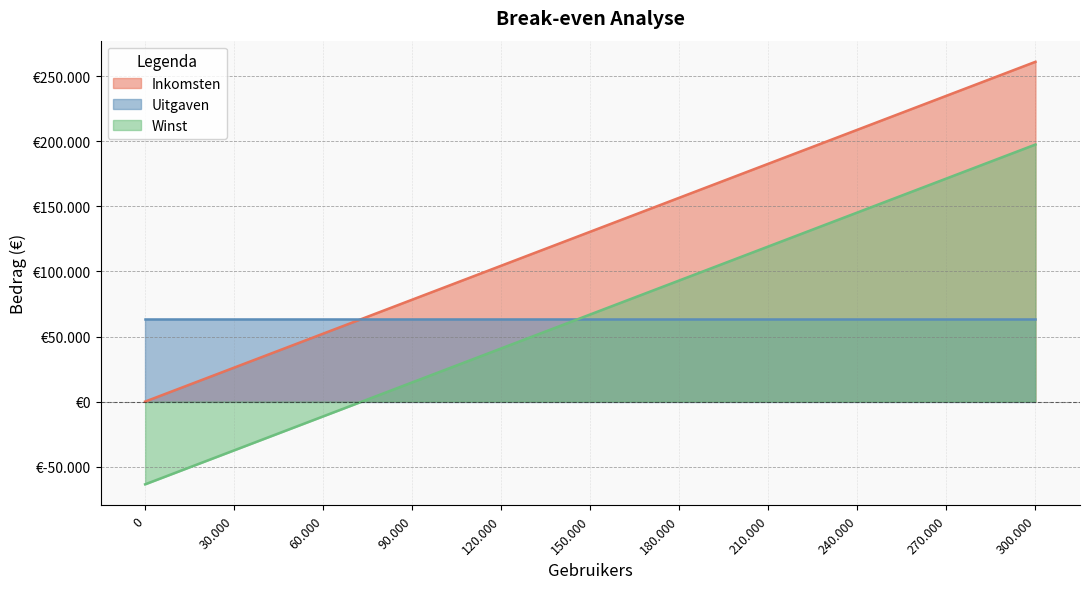

At how many categories does at least one series exceed 119730?

6